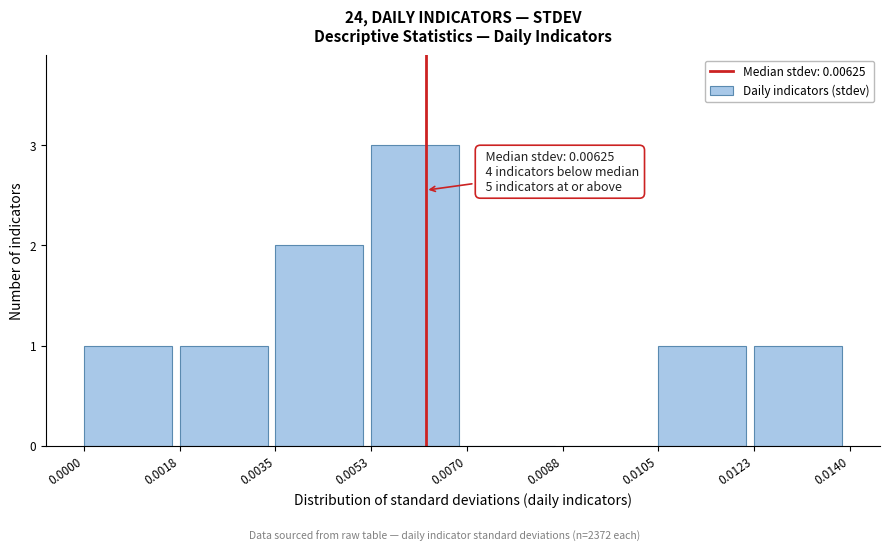

Which range on the x-axis has the tallest bar?

0.0053 to 0.0070